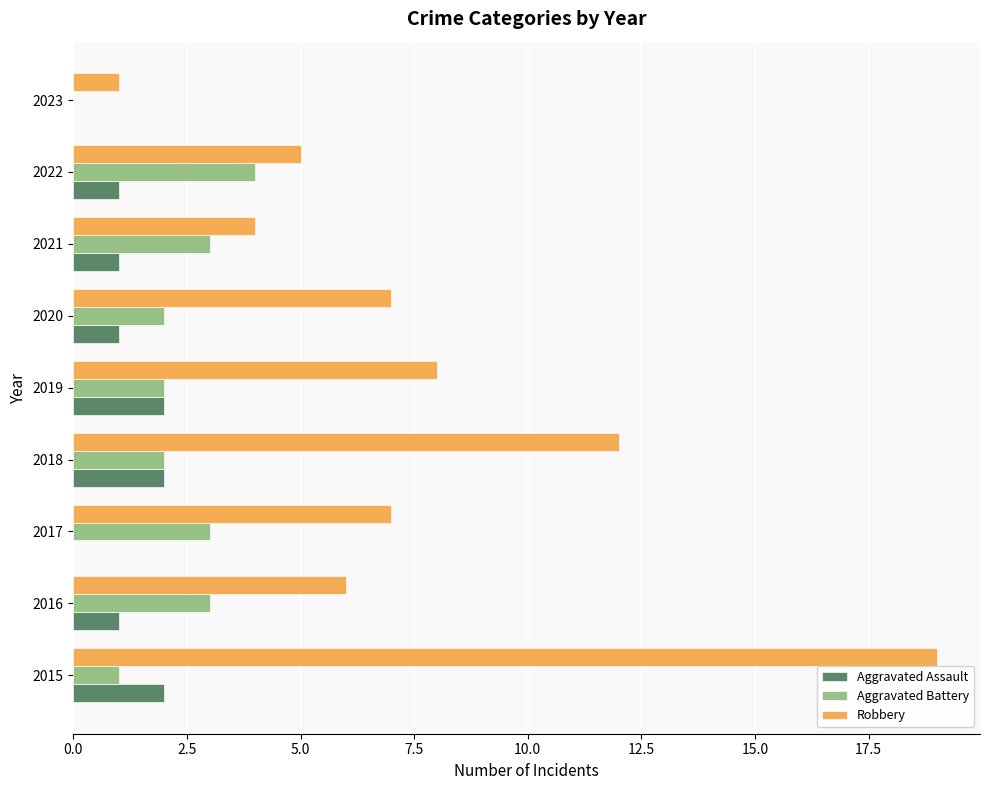

Is the value of Aggravated Battery at 2023 greater than the value of Robbery at 2023?

No